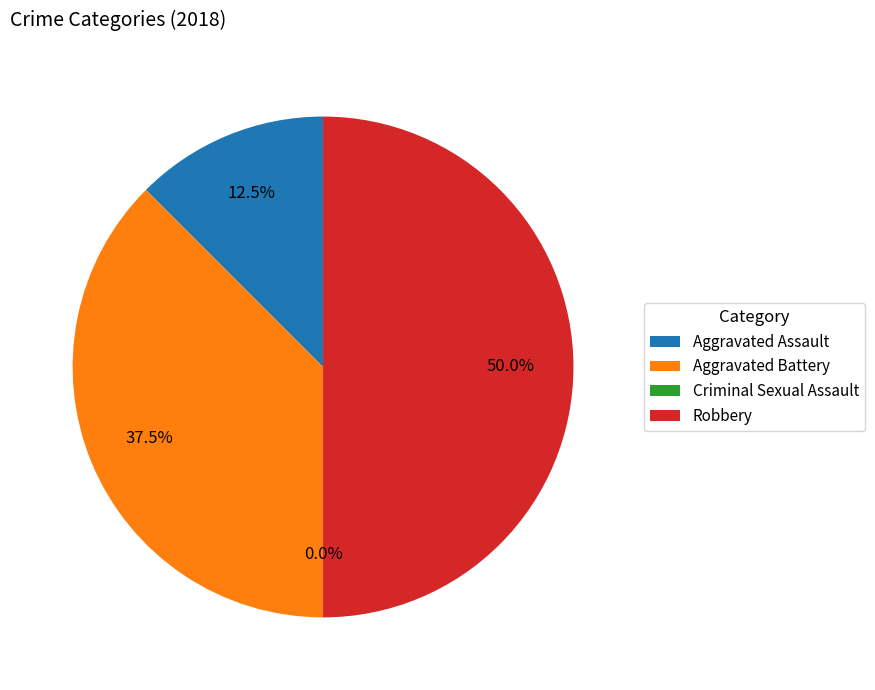

True or false: Robbery accounts for 36% of the total.

False